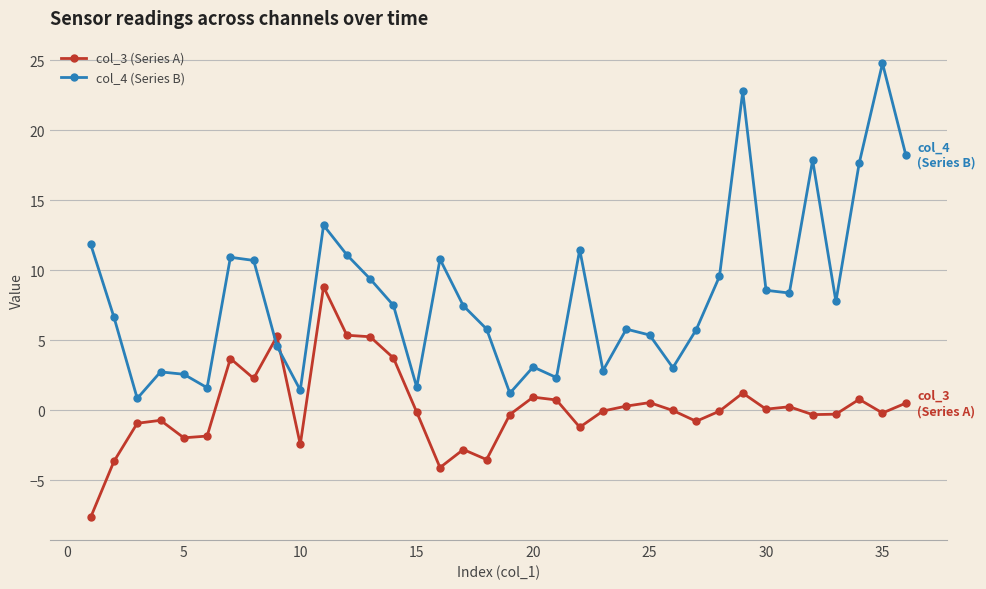

What is the sum of all col_3 (Series A) values?

6.8